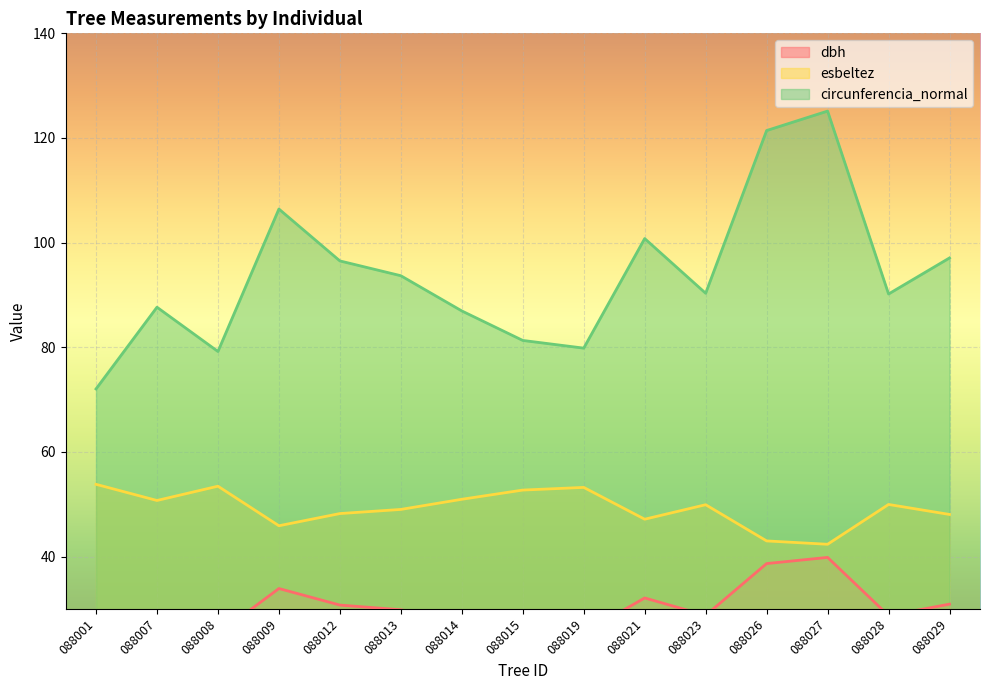

Read the esbeltez value at 088019.

53.2